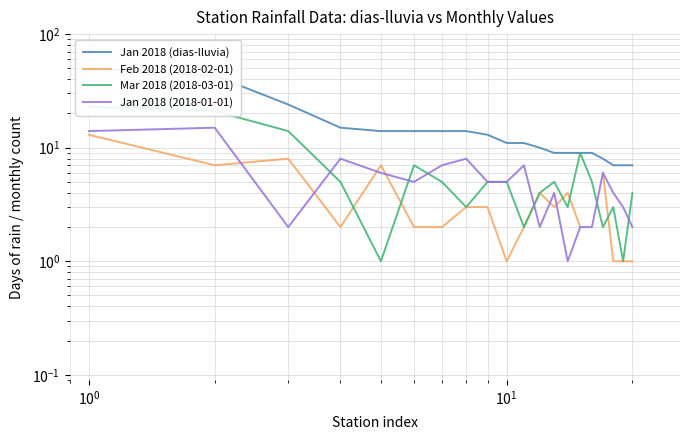

True or false: Jan 2018 (2018-01-01) and Feb 2018 (2018-02-01) intersect in this chart.

True